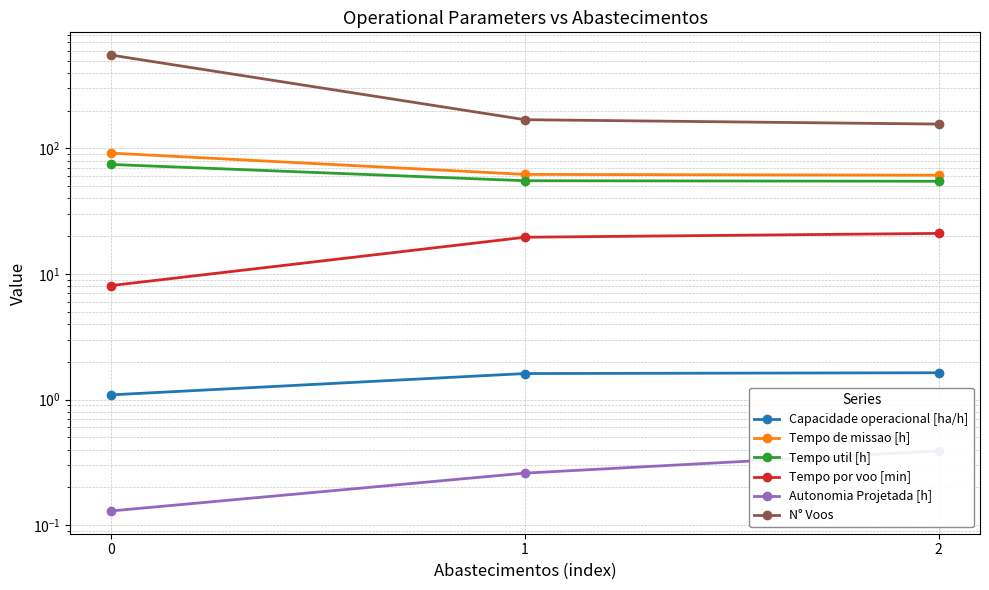

Is this an area chart (filled region under the line)?

No